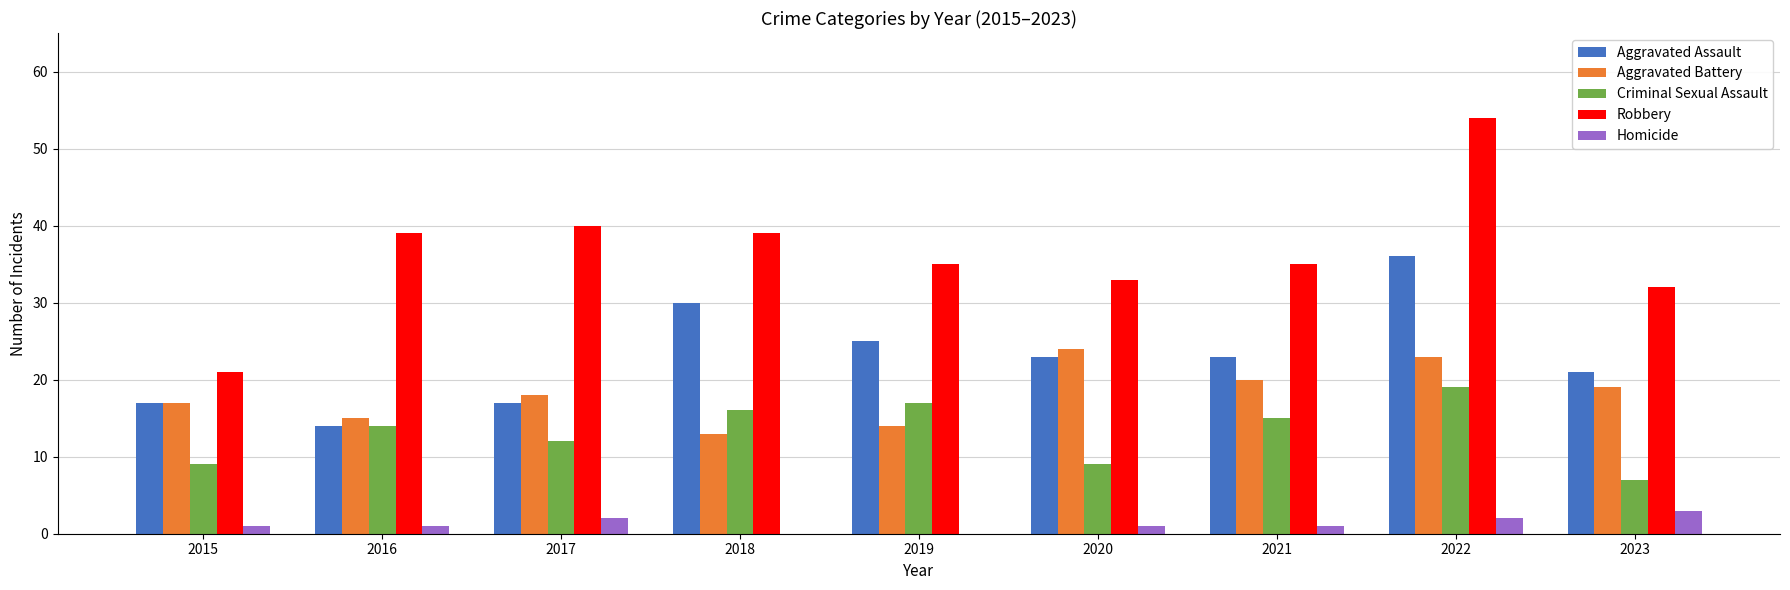

The Criminal Sexual Assault series shows 5 at 2015. True or false?

False